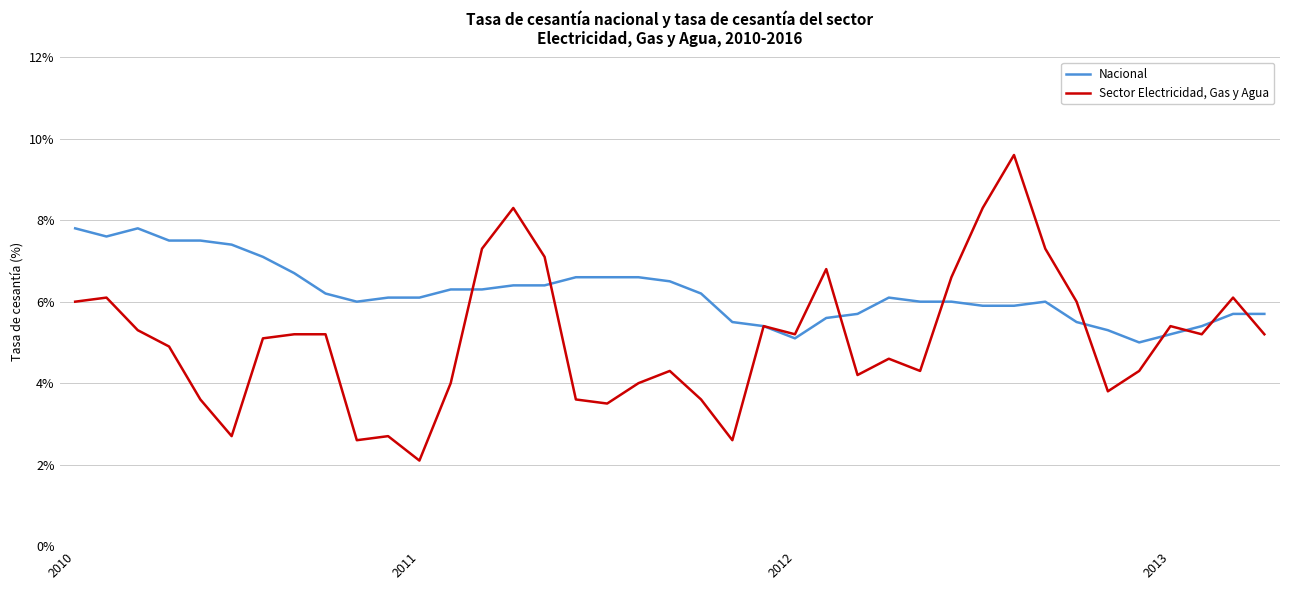

What are all the series names shown in the legend?

Nacional, Sector Electricidad, Gas y Agua